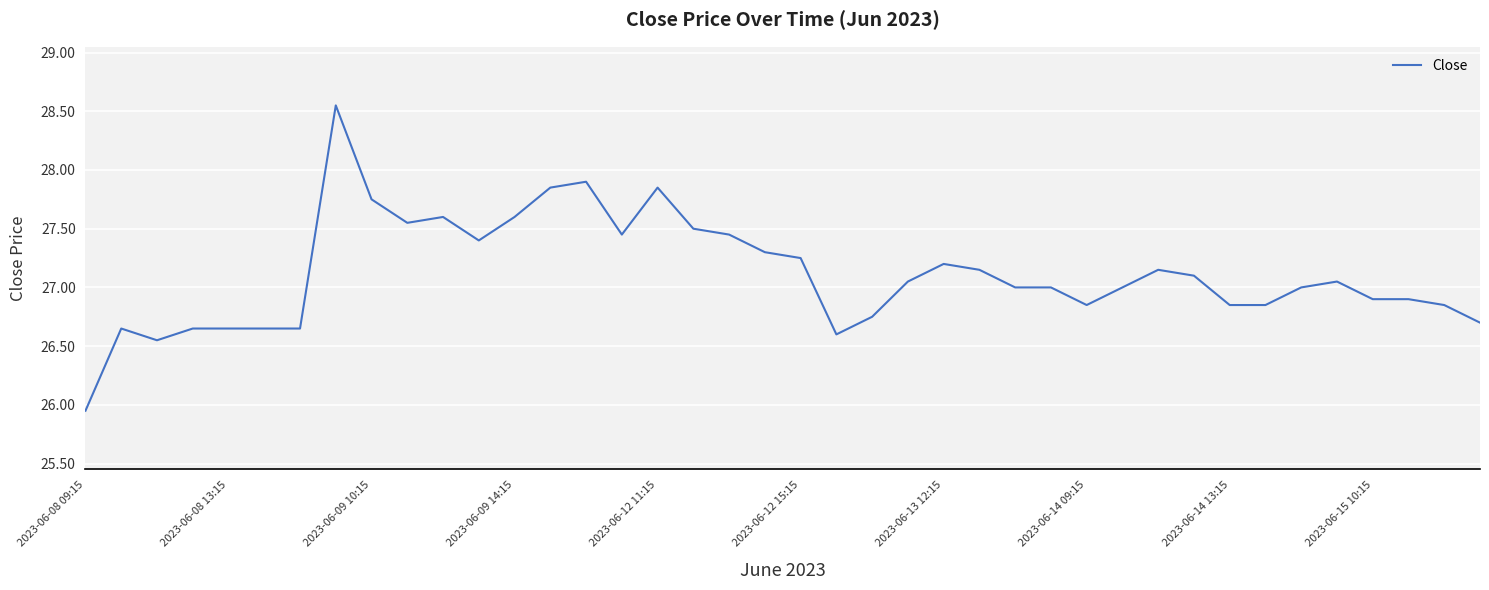

What is the difference between the maximum and minimum values?

2.6